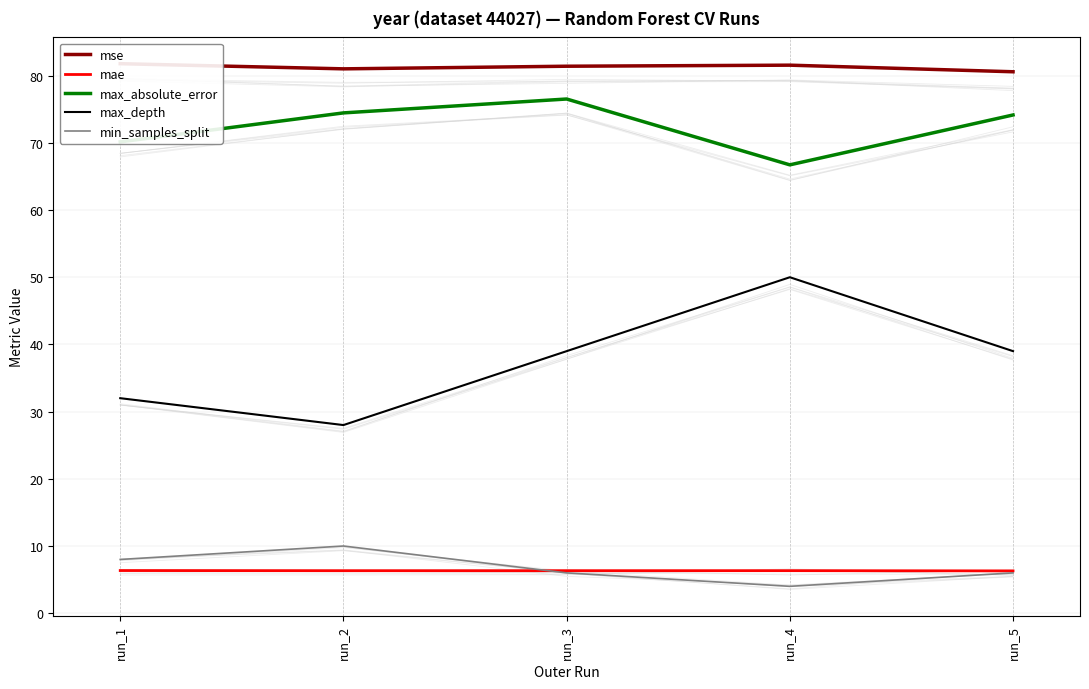

True or false: max_depth and mse intersect in this chart.

False